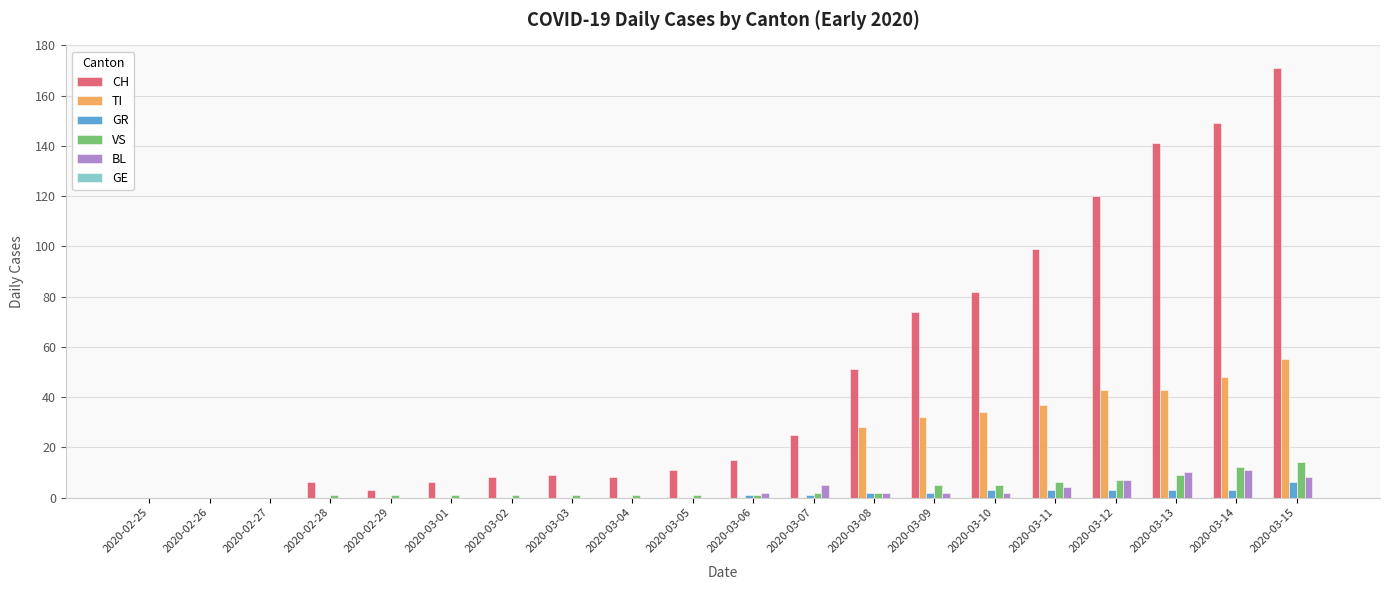

Which label corresponds to the largest value in the chart?

2020-03-15